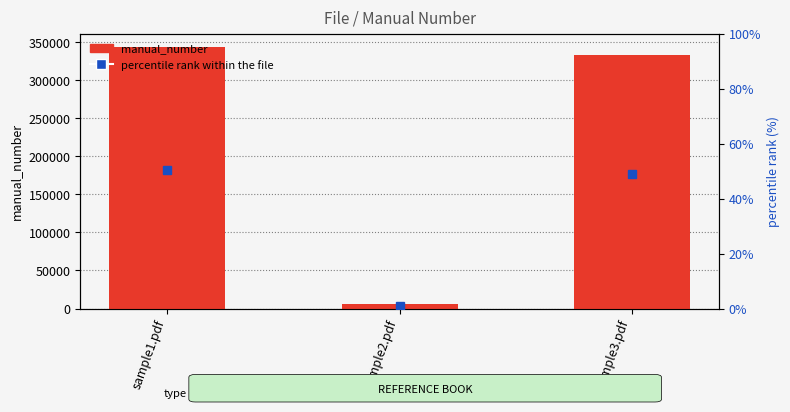

What is the greatest value displayed?

344356.0